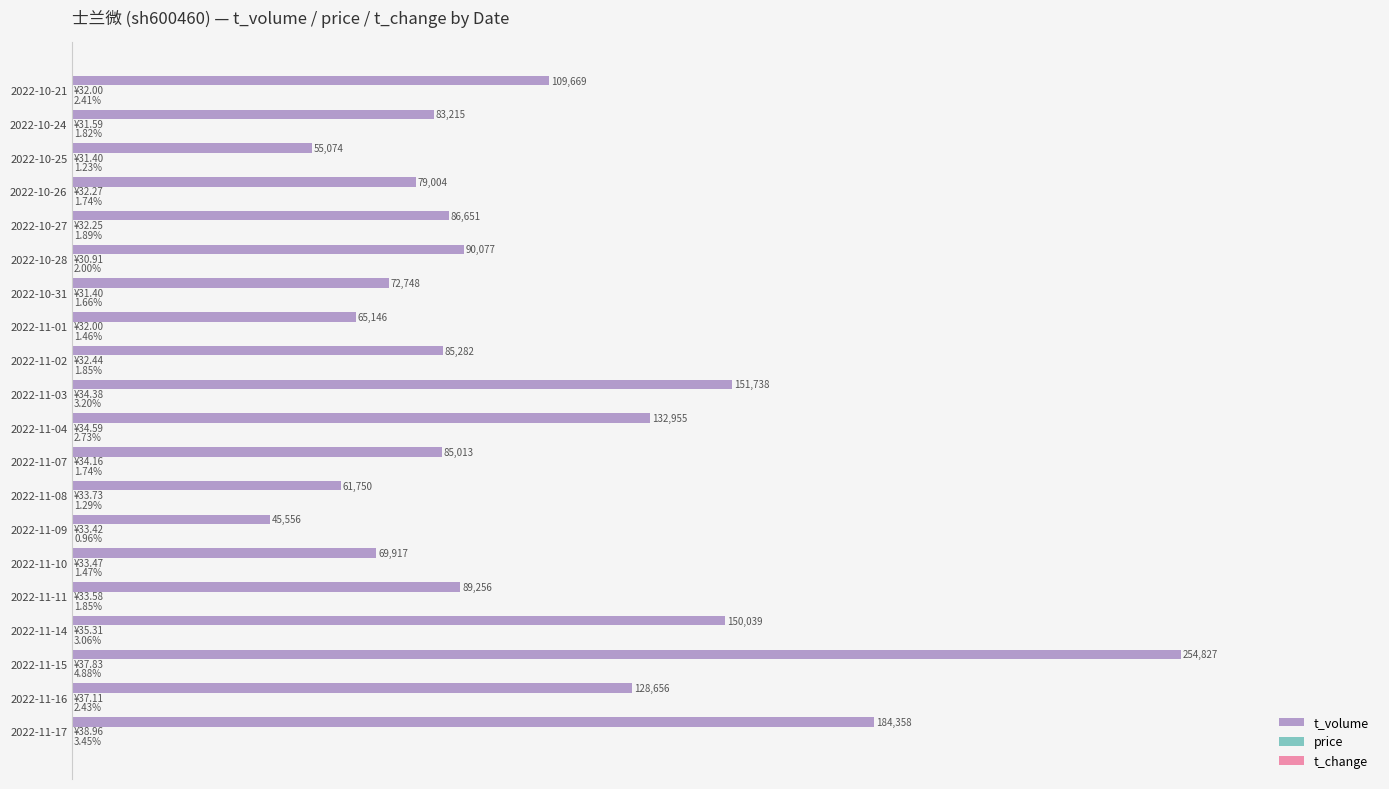

Which series has the largest total across all categories?

t_volume